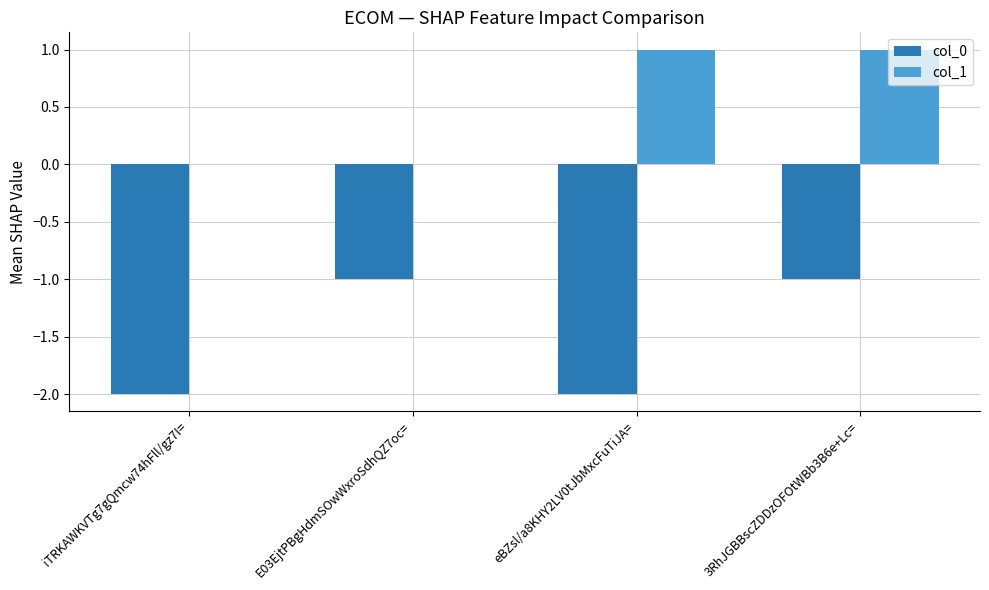

The col_0 series shows -3 at eBZsl/a8KHY2LV0tJbMxcFuTiJA=. True or false?

False